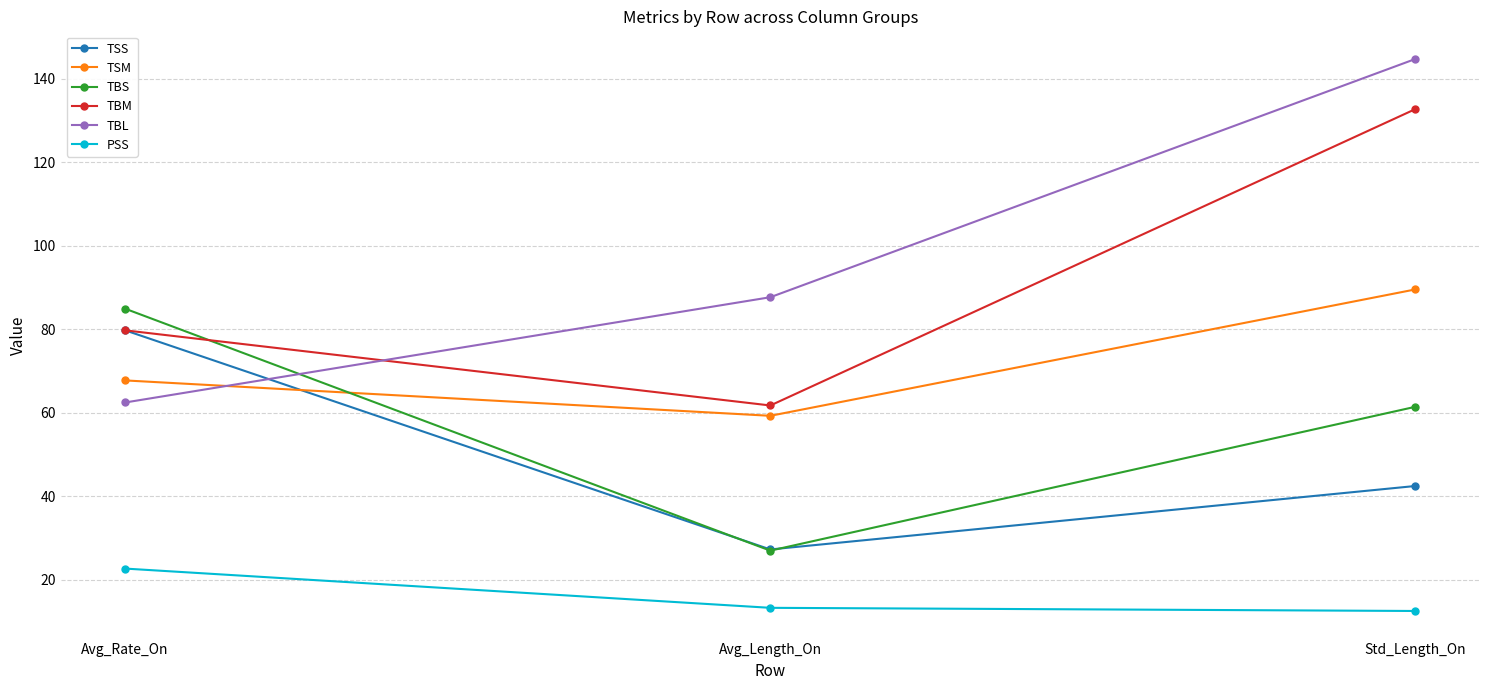

What is the maximum value for TSS?

79.8